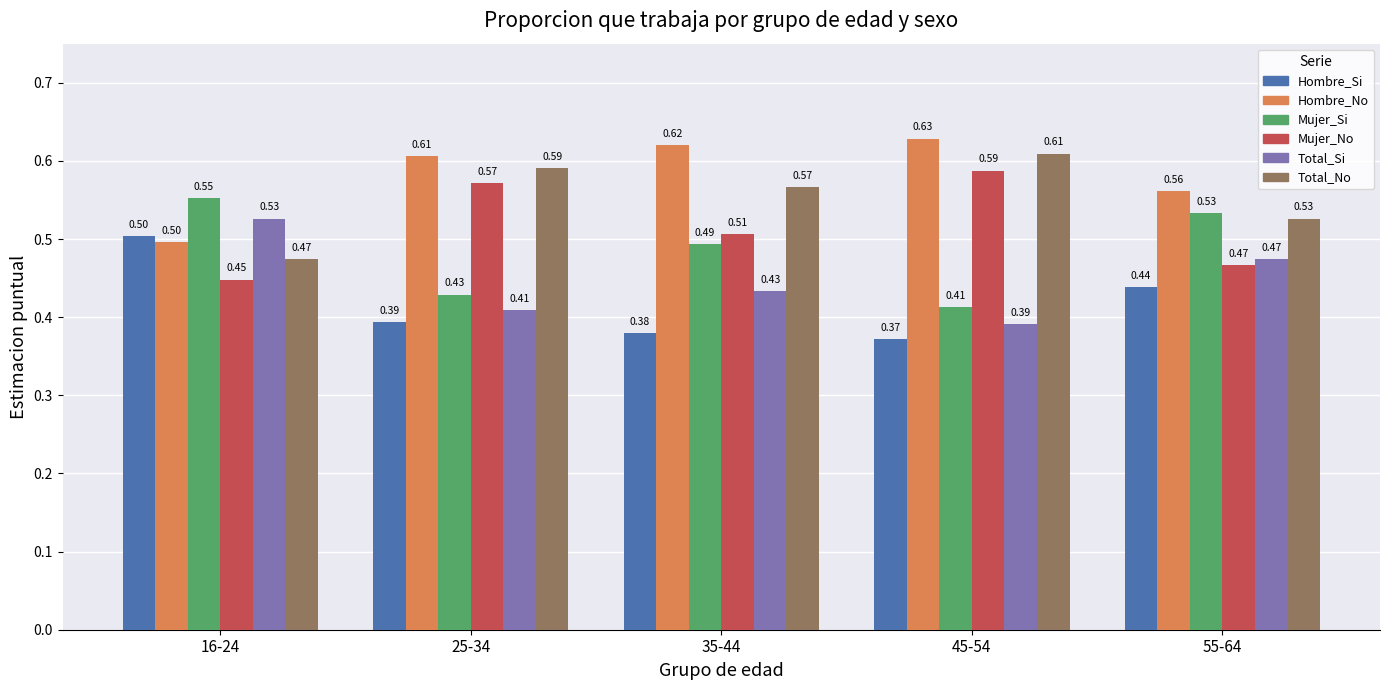

What is the total value across all series at 35-44?

3.0